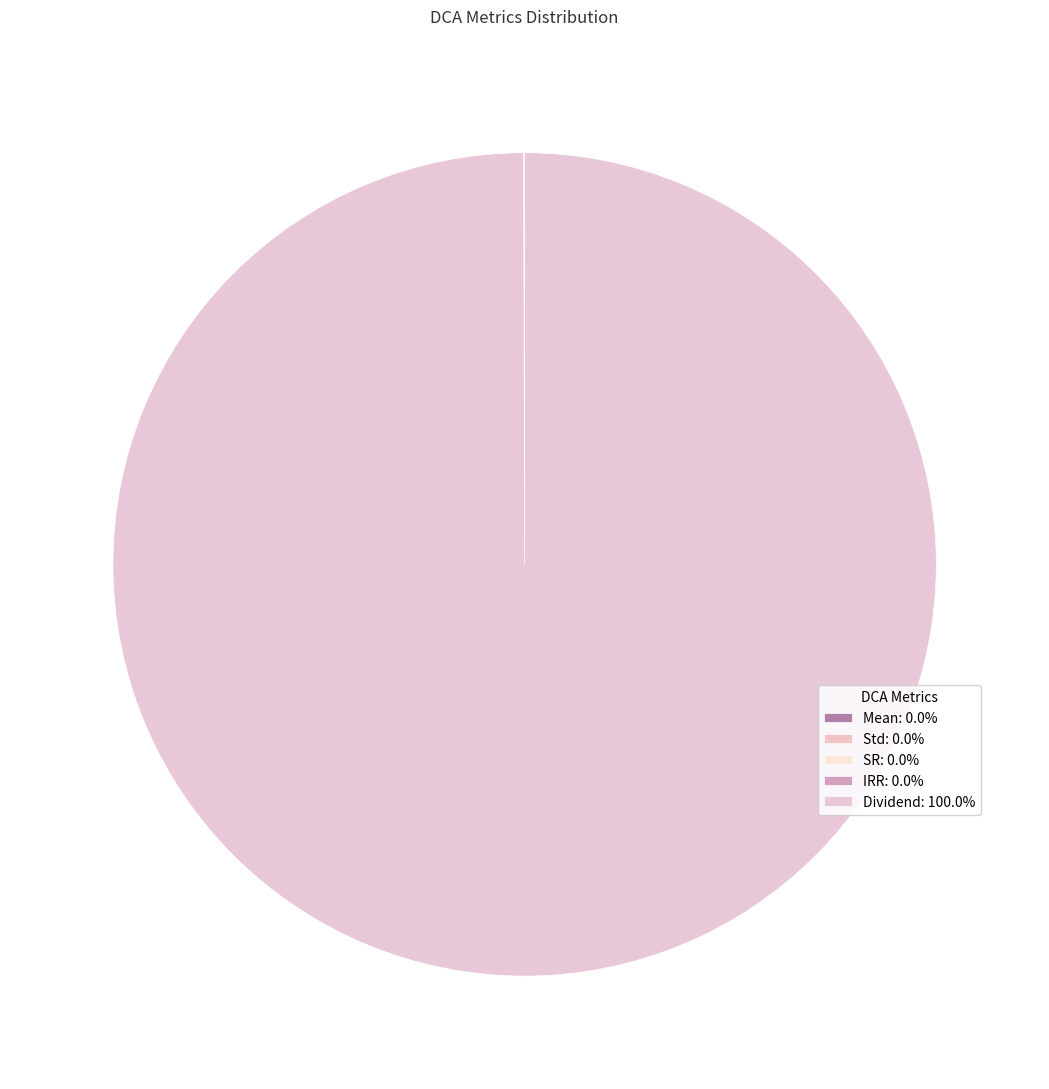

How many slices are in this pie chart?

5